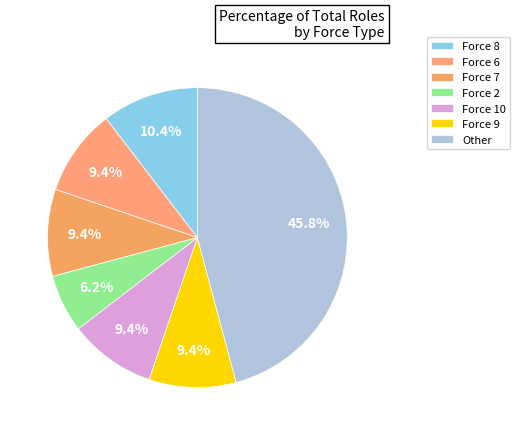

How many slices are in this pie chart?

7